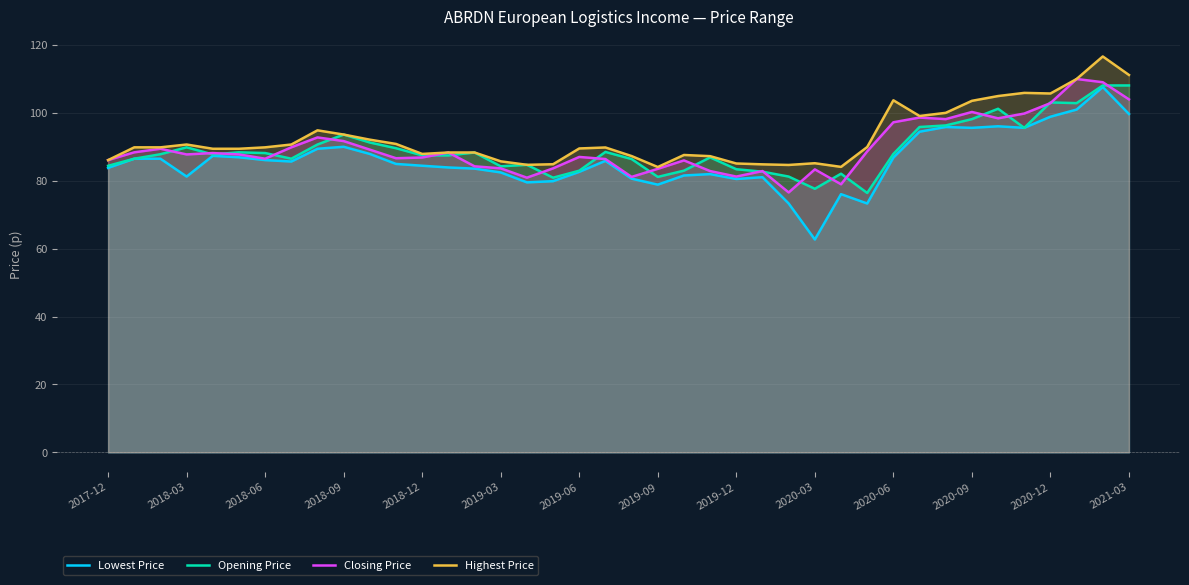

What is the average value of the Opening Price series?

89.2